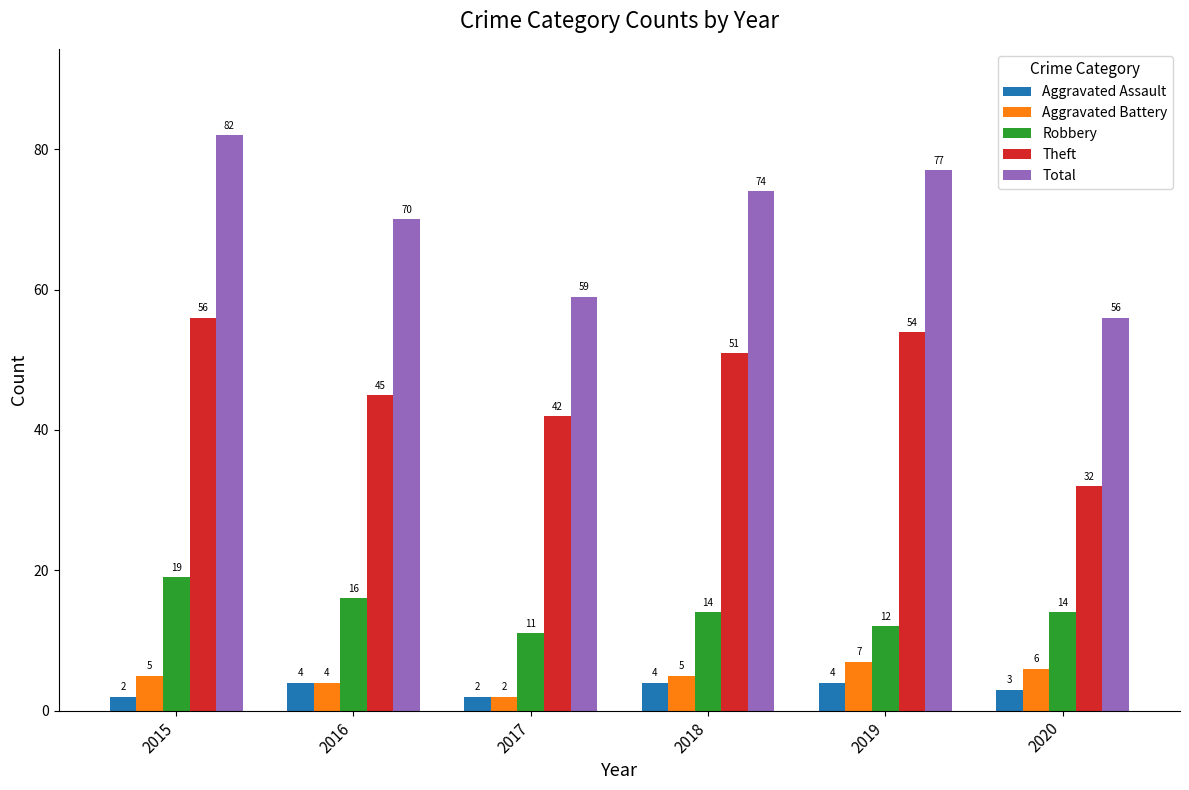

Which series has the largest range (max minus min)?

Total